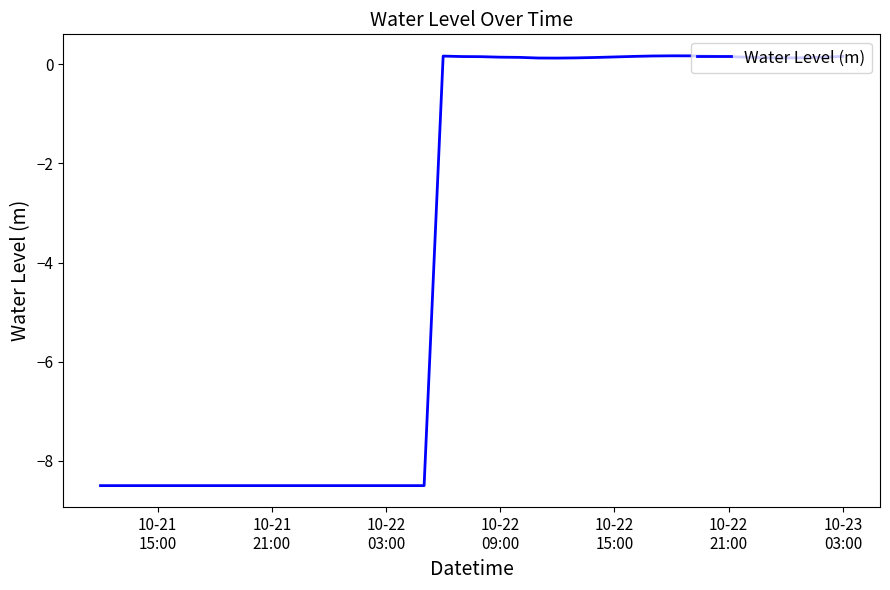

What is the difference between the maximum and minimum values?

8.7